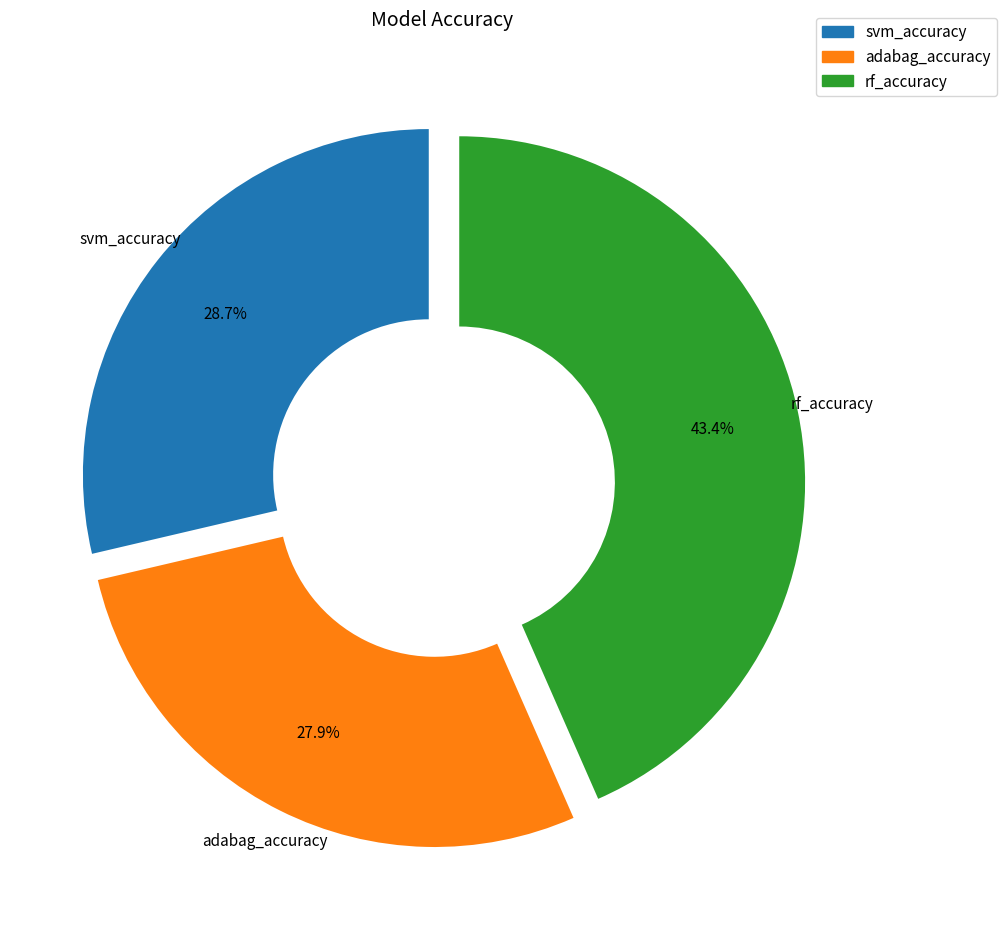

Which category has the smallest portion of the pie?

adabag_accuracy